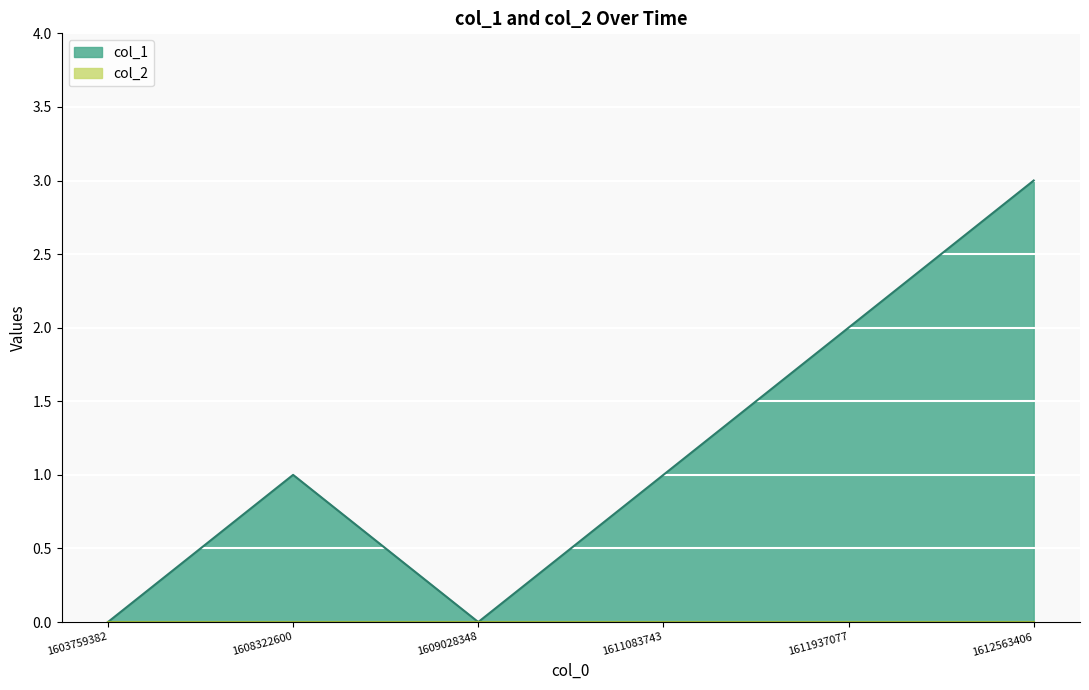

Does the chart display data point markers on the line(s)?

No